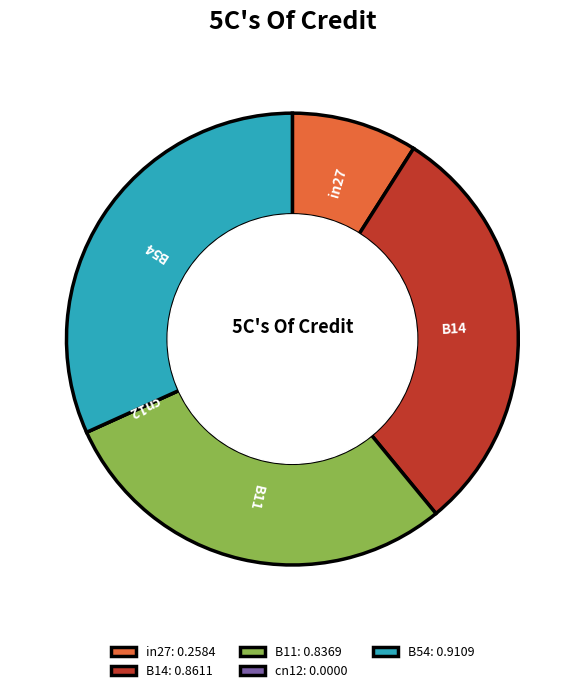

The B11 slice represents 17% of the pie. True or false?

False